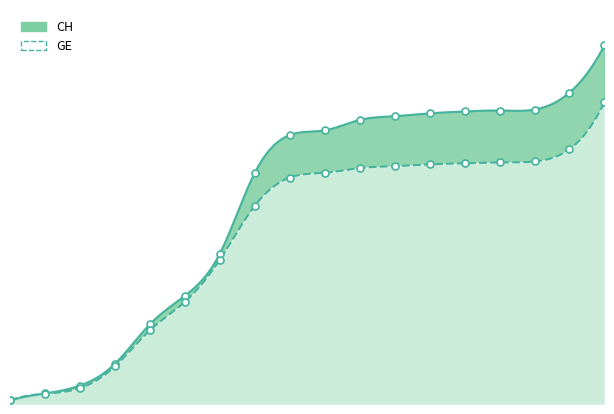

At how many categories does at least one series exceed 16478?

11